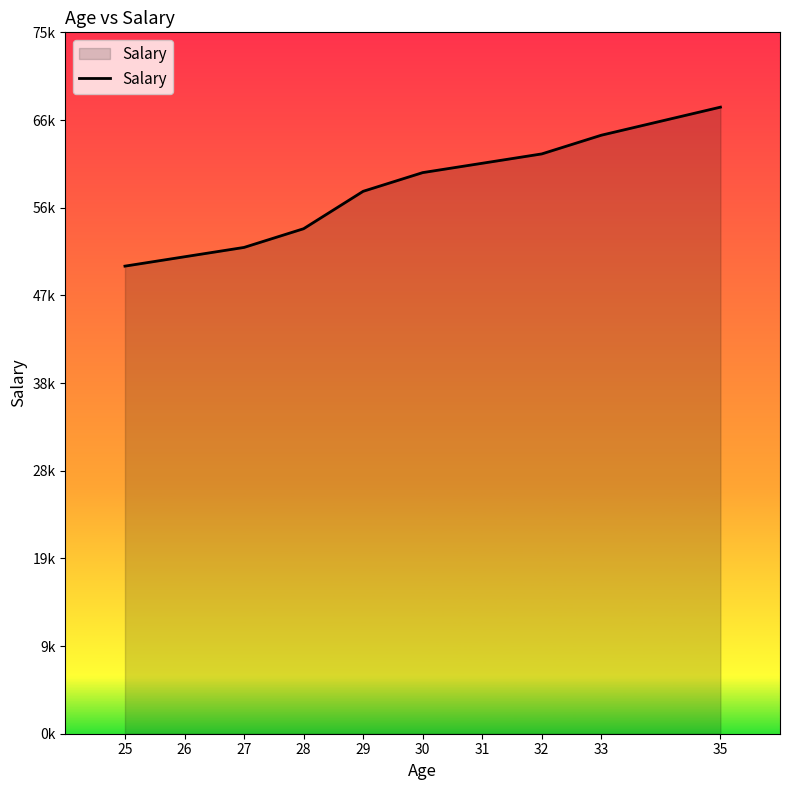

Reading left to right, what are all the values shown in this chart?

25=50000	26=51000	27=52000	28=54000	29=58000	30=60000	31=61000	32=62000	33=64000	35=67000